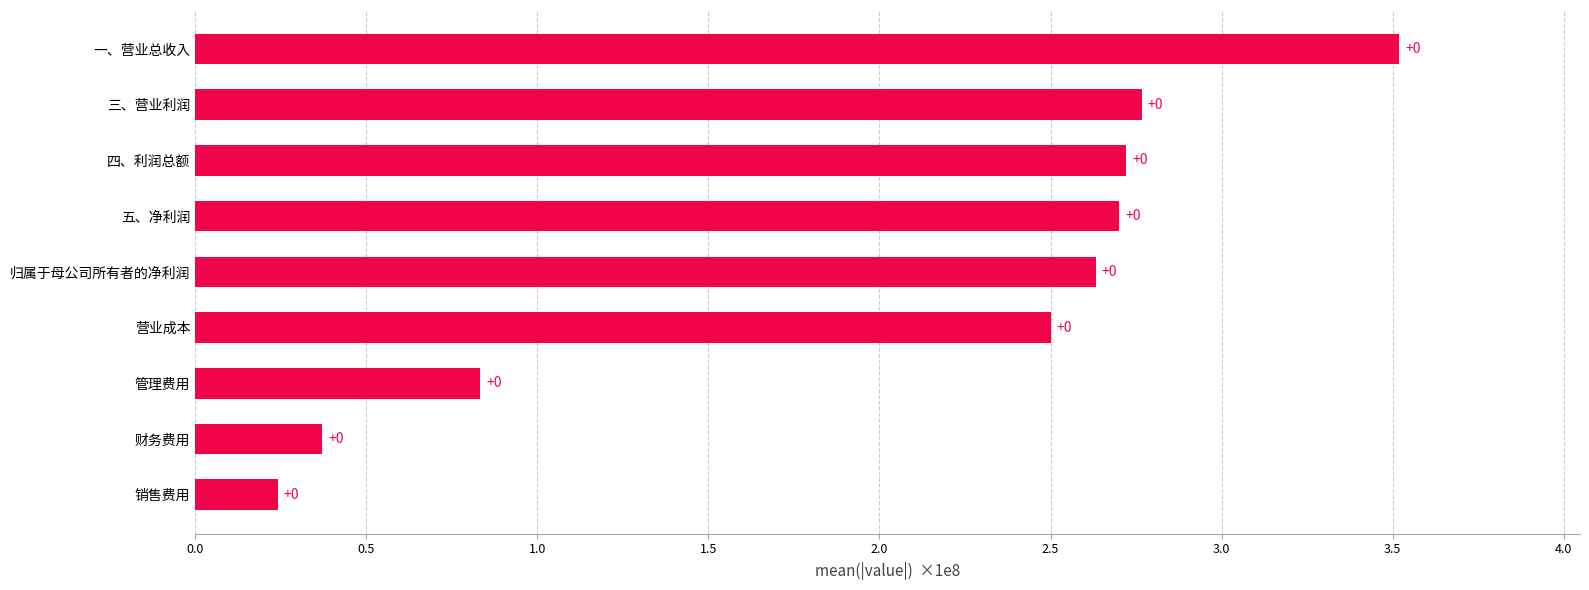

Does the chart contain any negative values?

No